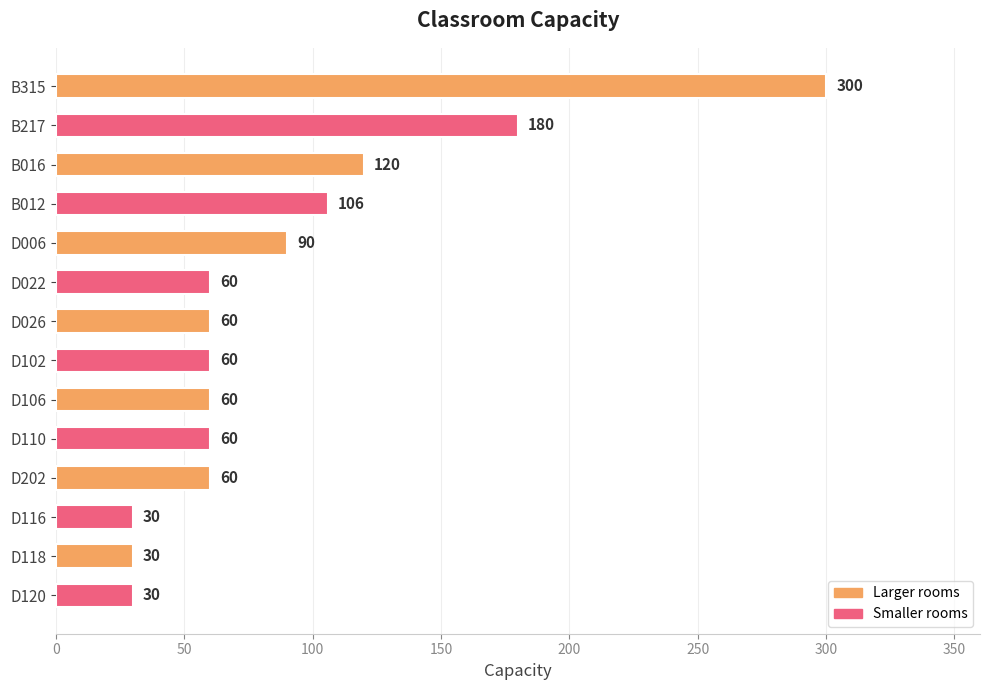

How many series are shown in this chart?

1